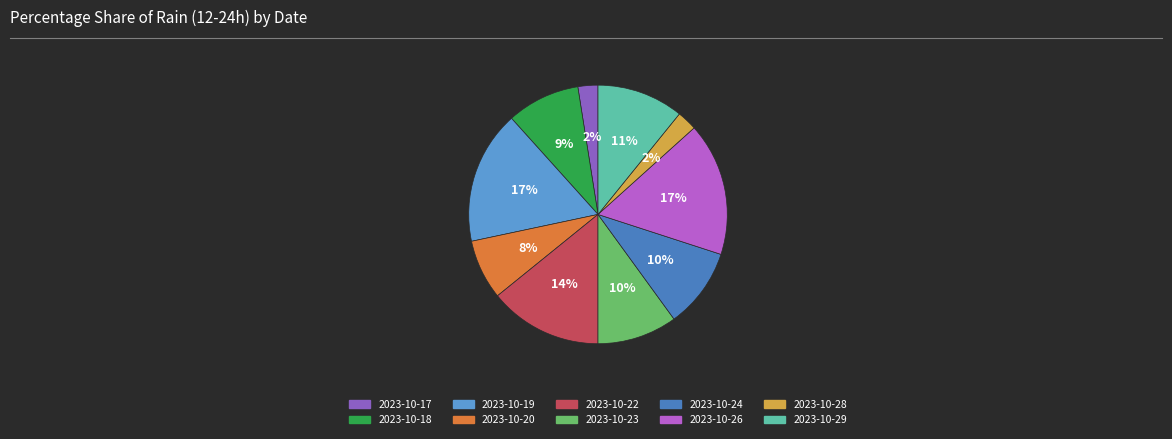

Does 2023-10-28 account for over 50% of the chart?

No